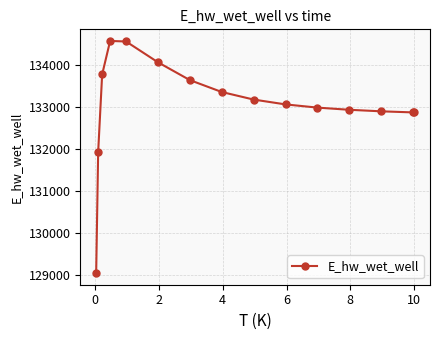

What is the average value?

133050.0